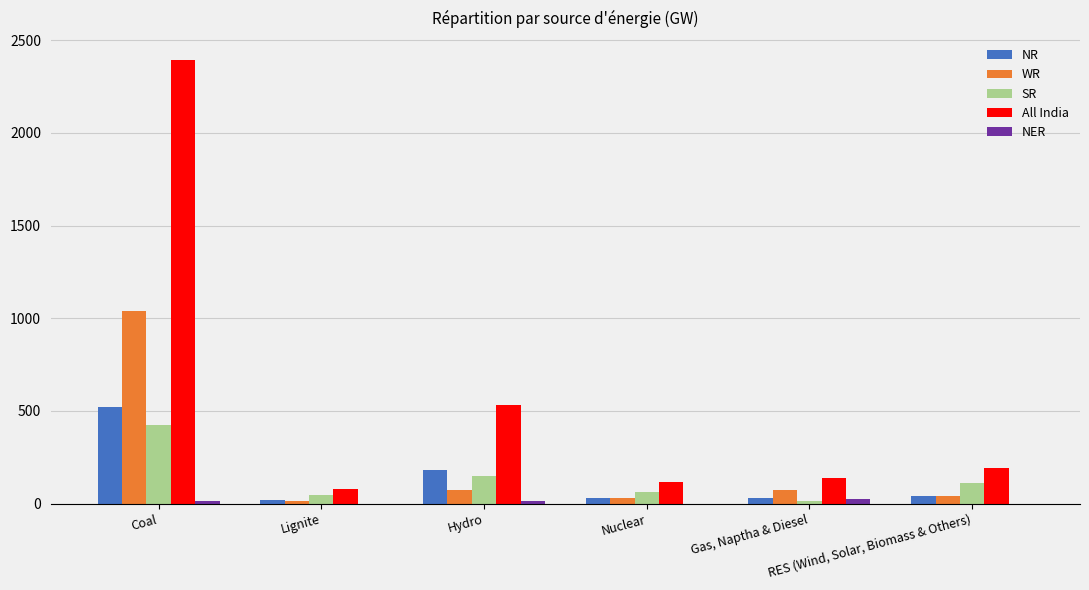

What is the greatest value displayed?

2393